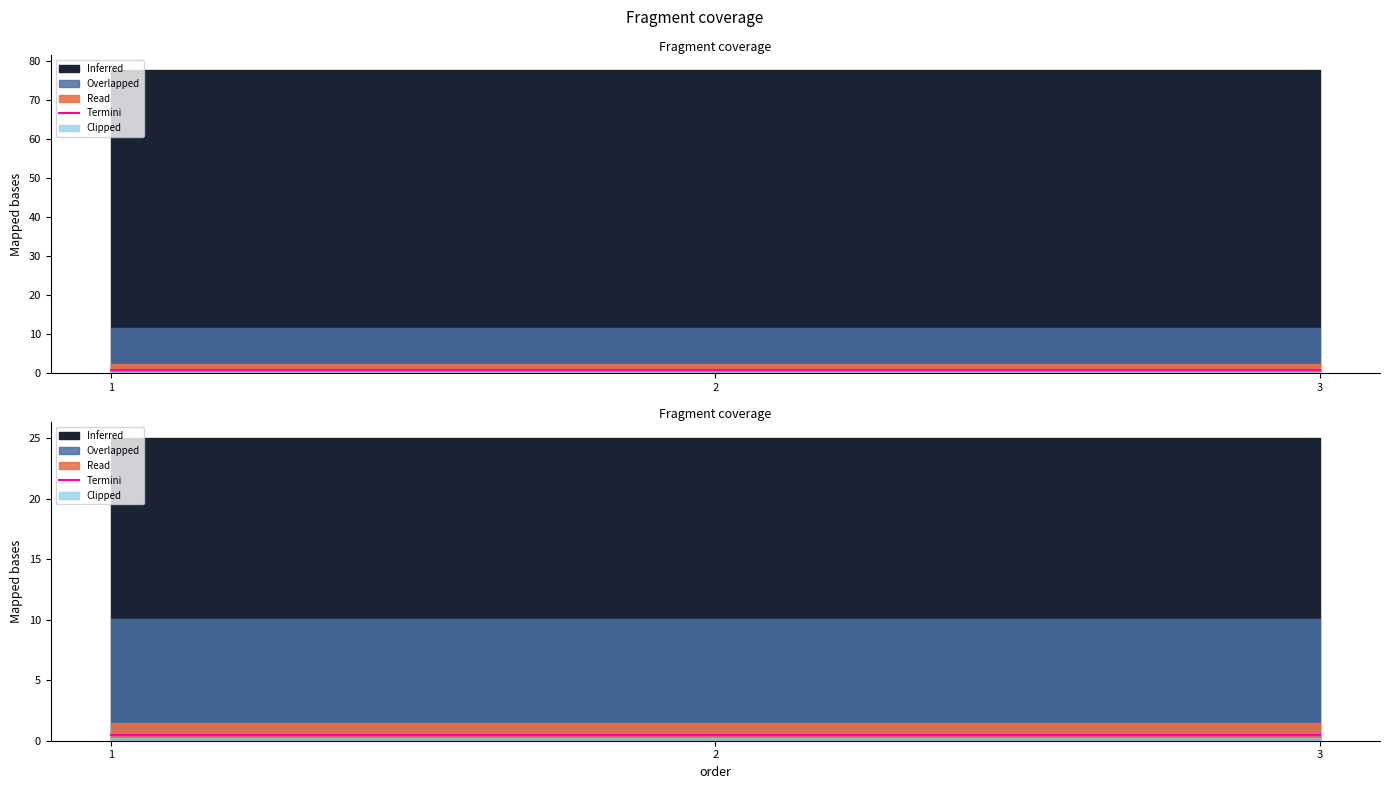

Reading left to right, what are all the values shown in this chart?

1=0.5	2=0.5	3=0.5